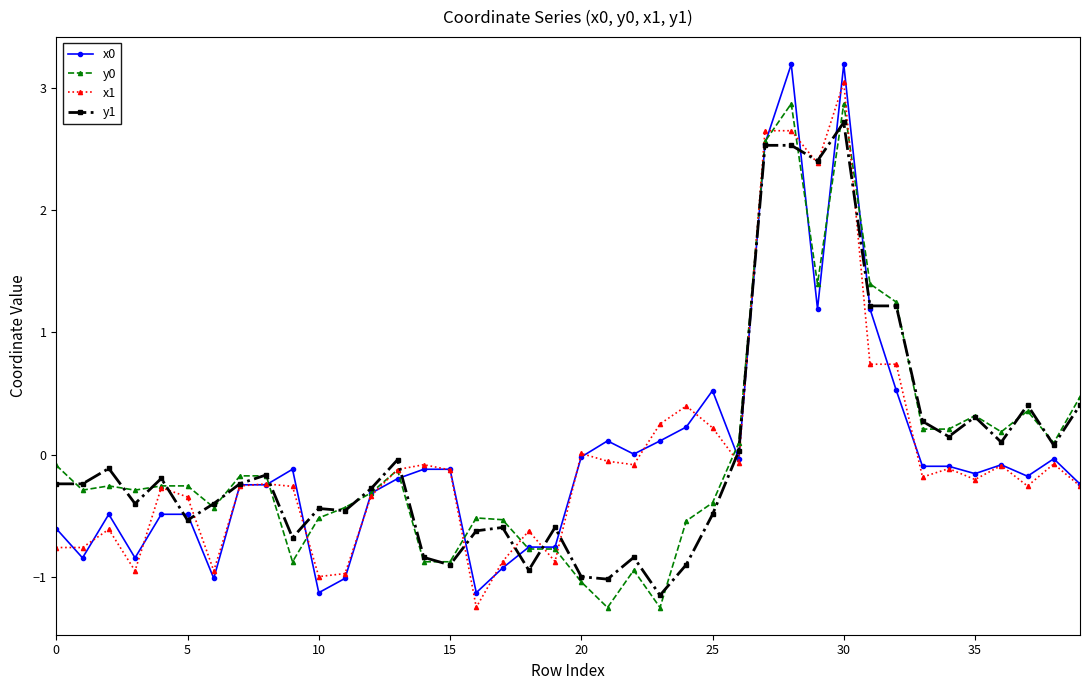

What is the value of the y0 point at the 29th from the left?

2.9